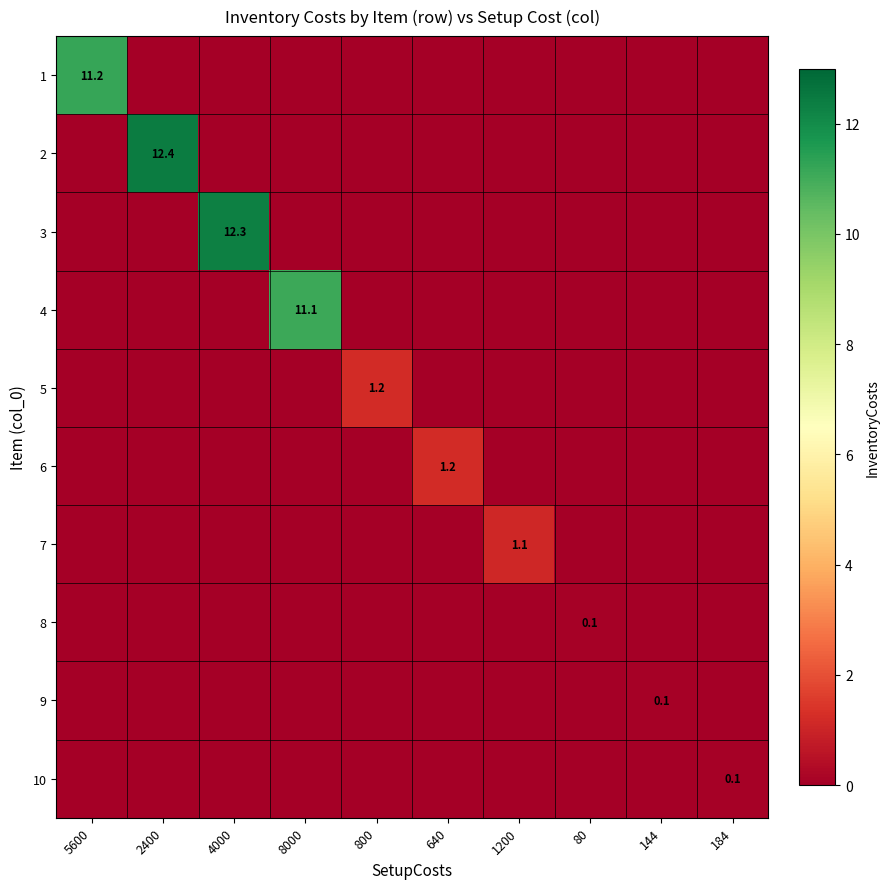

At which category is the sum across all series the highest?

2400